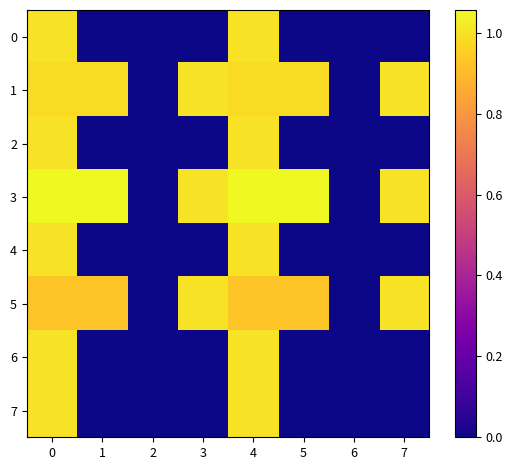

Reading left to right, list all the values displayed in this chart.

0: 0=1.0	1=0.0	2=0.0	3=0.0	4=1.0	5=0.0	6=0.0	7=0.0
1: 0=1.0	1=1.0	2=-0.0	3=1.0	4=1.0	5=1.0	6=-0.0	7=1.0
2: 0=1.0	1=0.0	2=0.0	3=0.0	4=1.0	5=0.0	6=0.0	7=0.0
3: 0=1.1	1=1.1	2=-0.0	3=1.0	4=1.1	5=1.1	6=-0.0	7=1.0
4: 0=1.0	1=0.0	2=0.0	3=0.0	4=1.0	5=0.0	6=0.0	7=0.0
5: 0=0.9	1=0.9	2=-0.0	3=1.0	4=0.9	5=0.9	6=-0.0	7=1.0
6: 0=1.0	1=0.0	2=0.0	3=0.0	4=1.0	5=0.0	6=0.0	7=0.0
7: 0=1.0	1=0.0	2=0.0	3=0.0	4=1.0	5=0.0	6=0.0	7=0.0